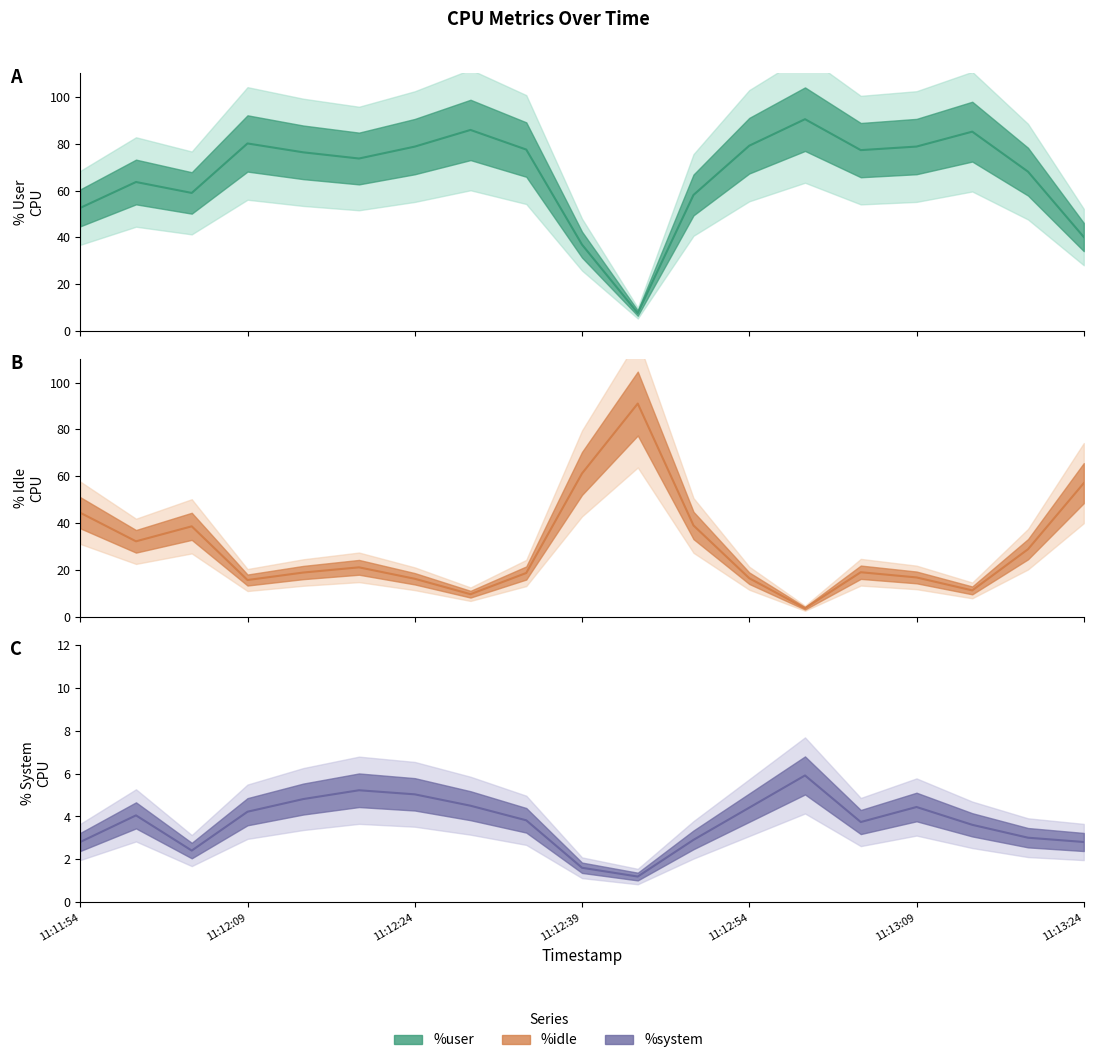

What is the spread (max minus min) of values at 11:12:54?

74.8